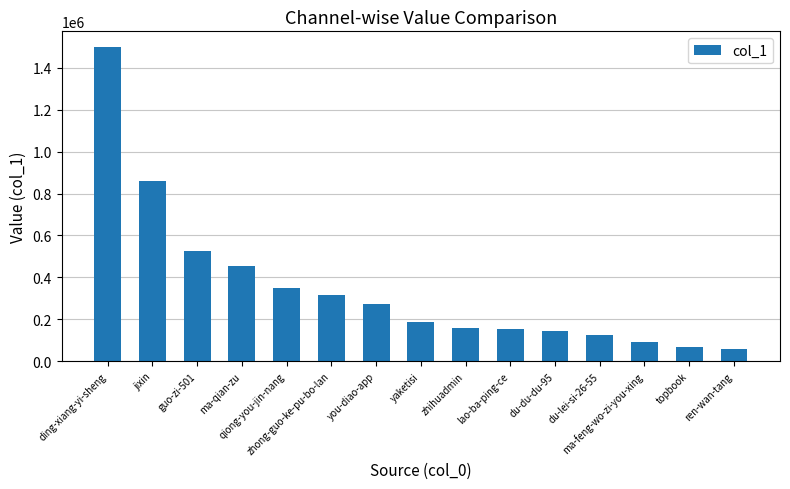

What is the ratio of the value at ren-wan-tang to the value at you-diao-app?

0.2